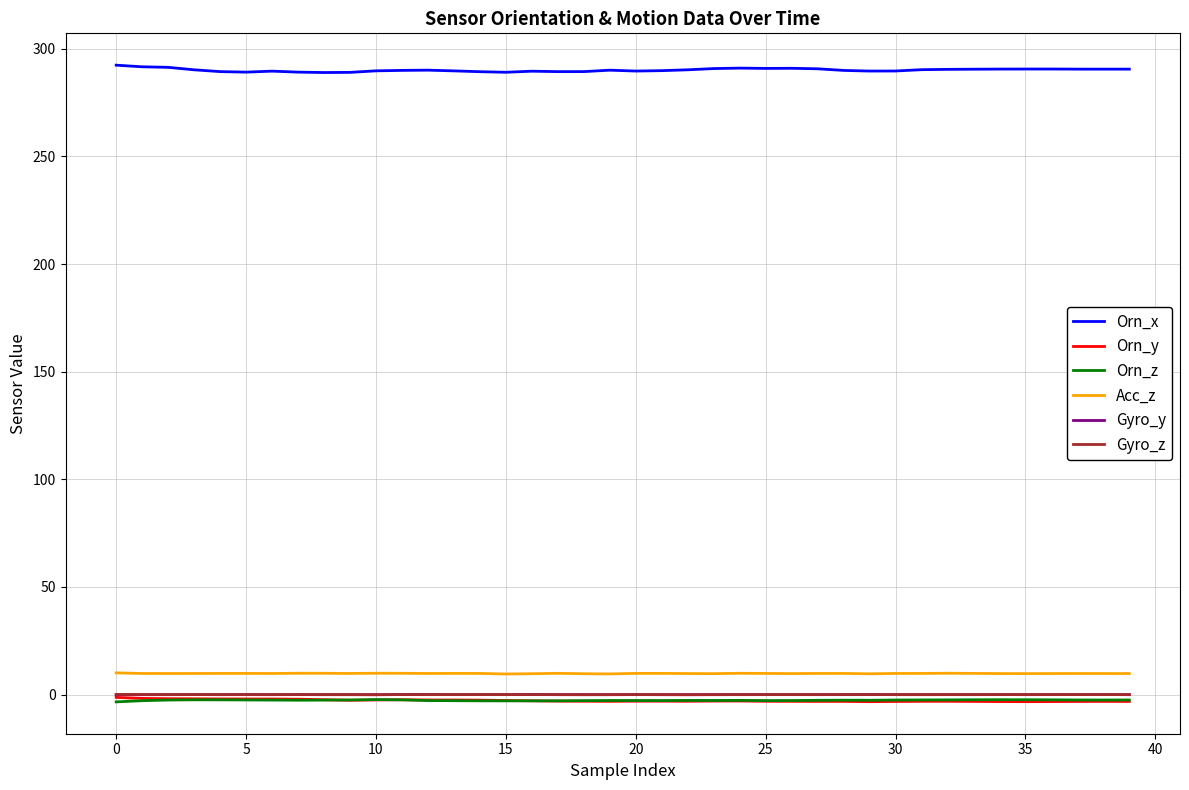

What is the greatest value displayed?

292.4